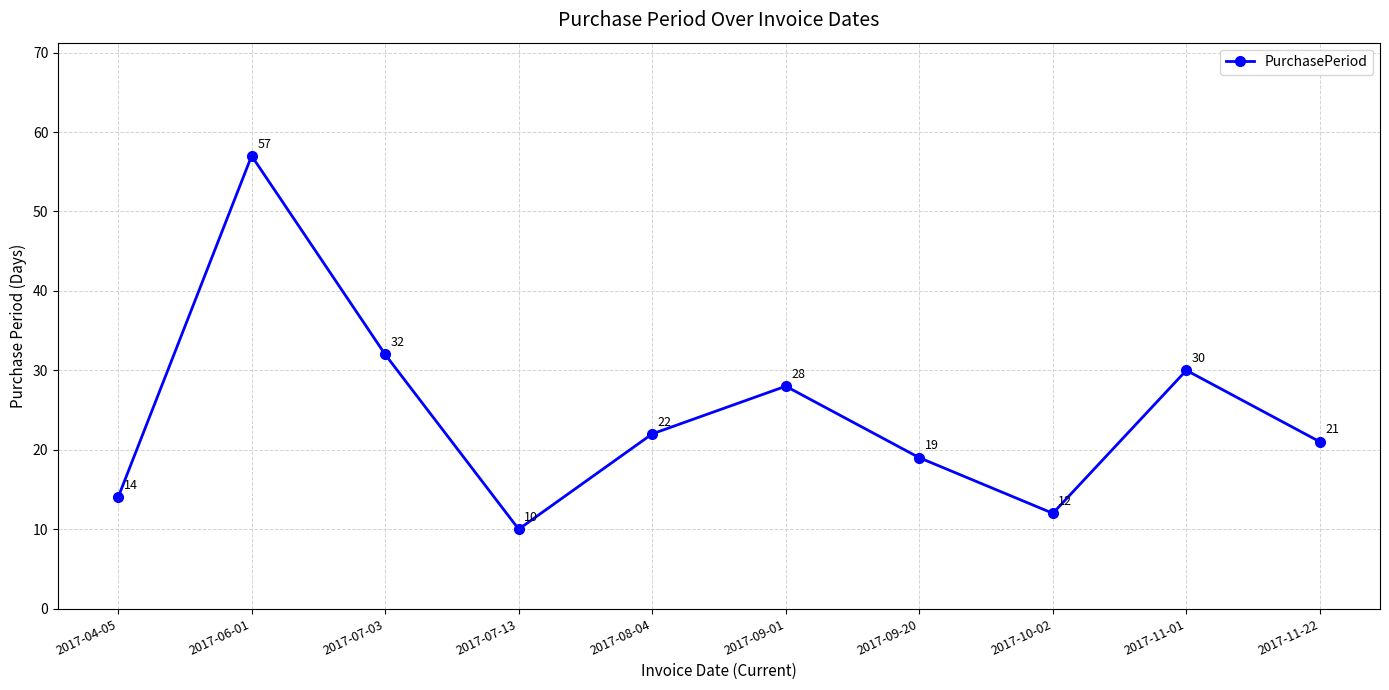

List the labels in order of value, largest first.

2017-06-01, 2017-07-03, 2017-11-01, 2017-09-01, 2017-08-04, 2017-11-22, 2017-09-20, 2017-04-05, 2017-10-02, 2017-07-13